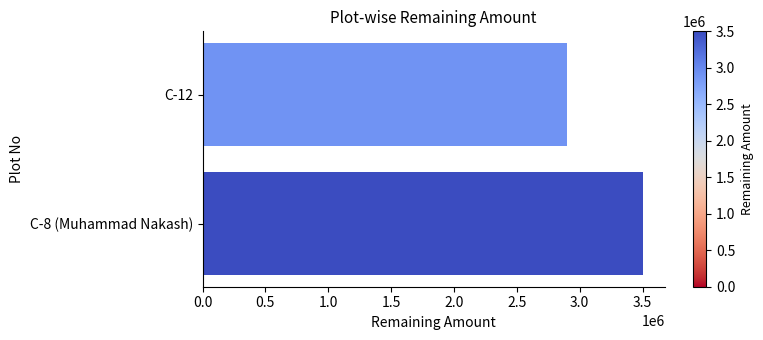

Is it true that the value at C-12 is 4191615?

False